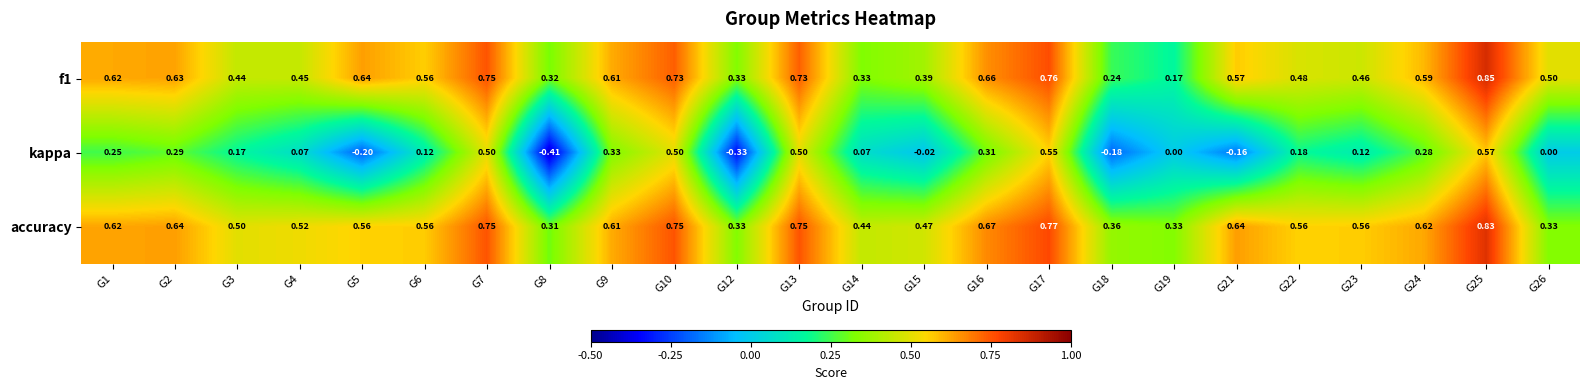

At which category is the sum across all series the highest?

G25